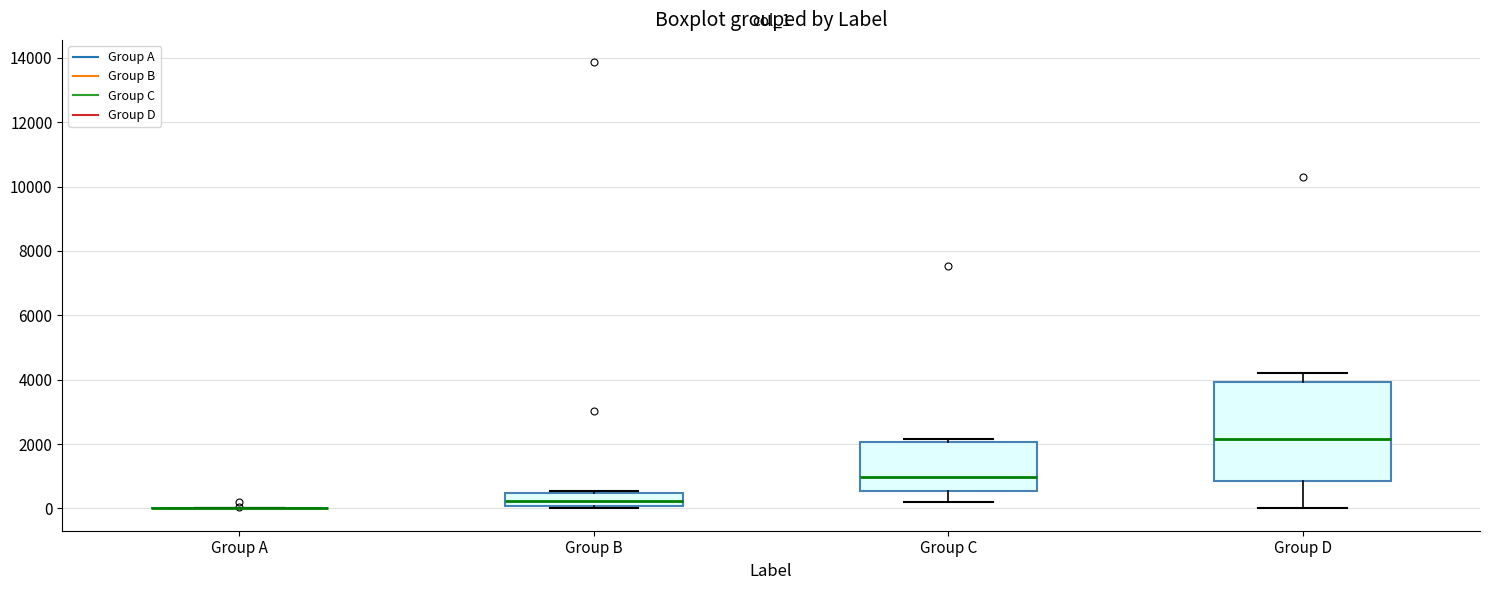

Reading left to right, transcribe this box plot: for each box, give where its median line is, the range the box spans, and where its two whiskers end, as read against the y-axis. The values are not printed on the chart, so give them approximately, as read against the axis.

Group A: box collapsed to a line at 0, whiskers 0 to 0
Group B: median 200, box 0 to 400, whiskers 0 (just below the box's lower edge) to 600
Group C: median 1000, box 600 to 2000, whiskers 200 to 2200
Group D: median 2200, box 800 to 4000, whiskers 0 to 4200